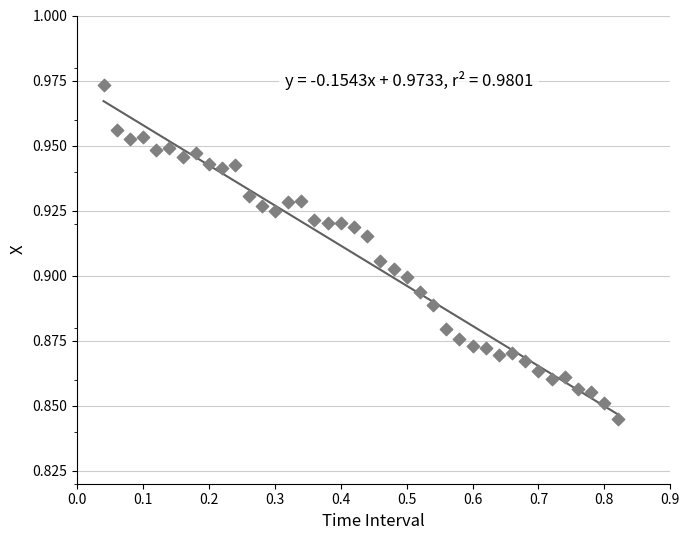

How many points are shown in the scatter plot?

40